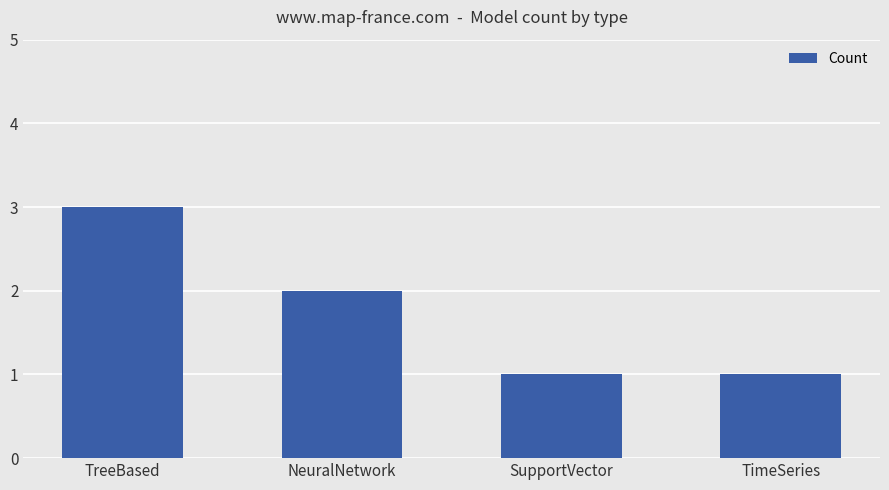

What is the difference between the values at TimeSeries and TreeBased?

2